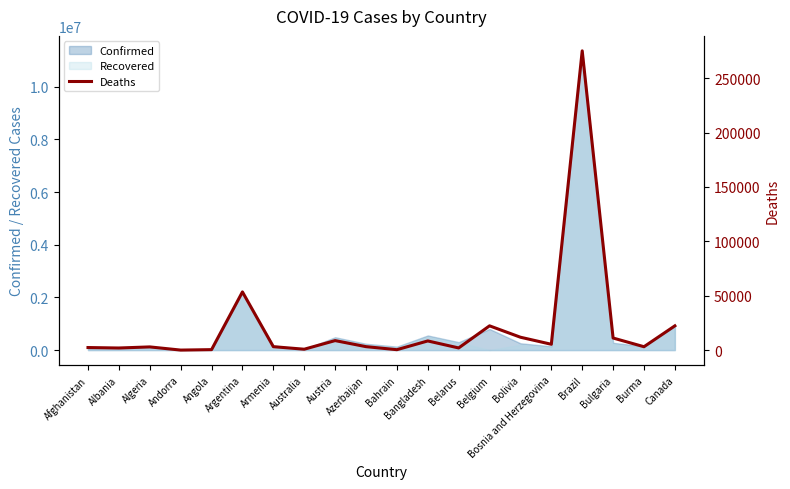

Where is the first local maximum?

Algeria